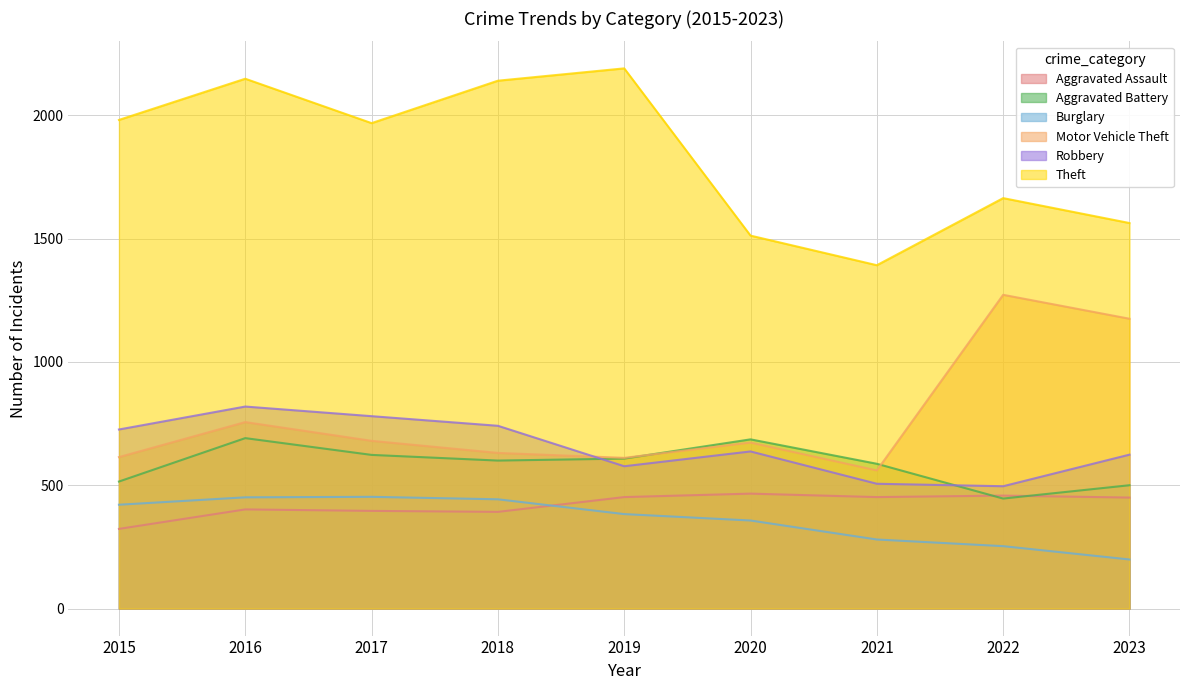

Which series has the widest spread of values?

Theft